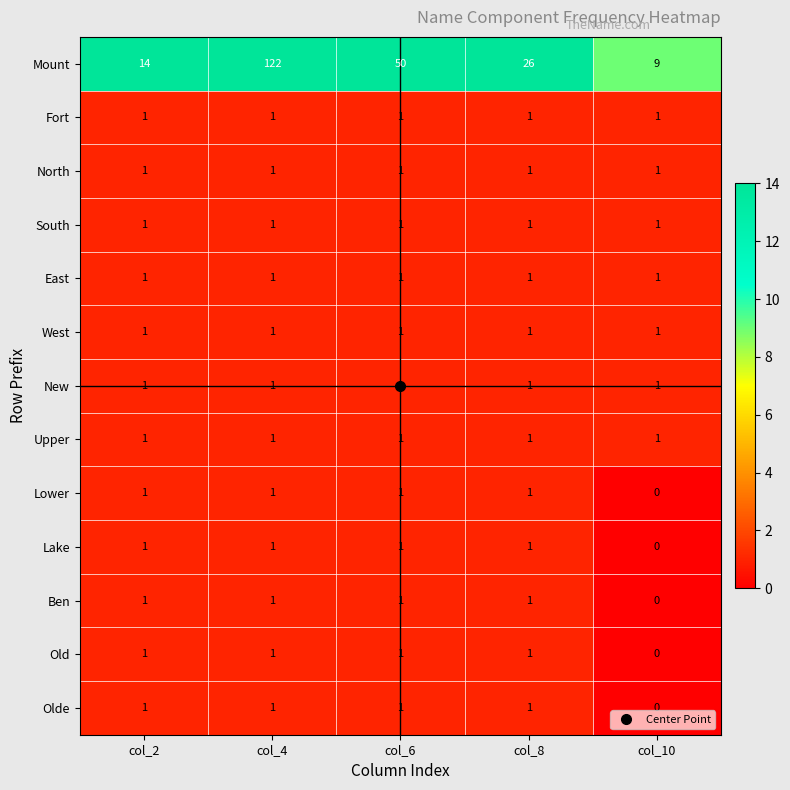

At which category does the chart reach its minimum across all series?

col_10